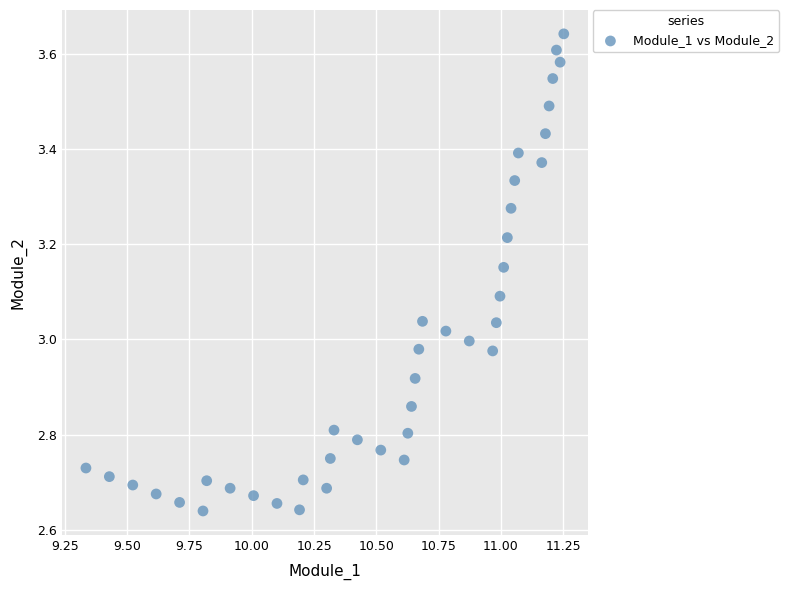

What is the range of Y values (max minus min)?

1.0